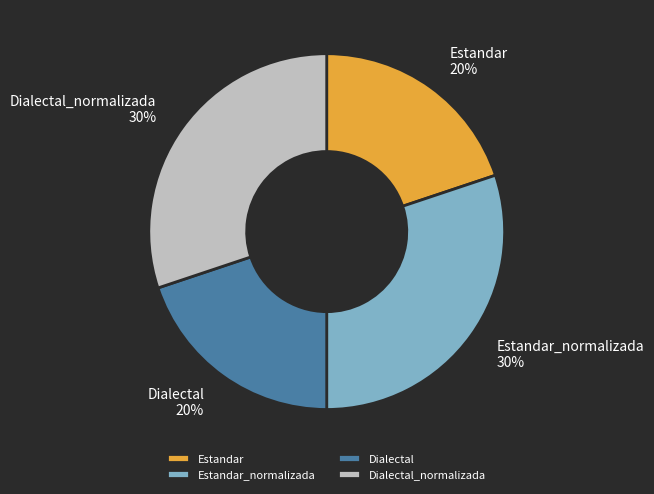

Between Estandar and Estandar_normalizada, which is larger?

Estandar_normalizada